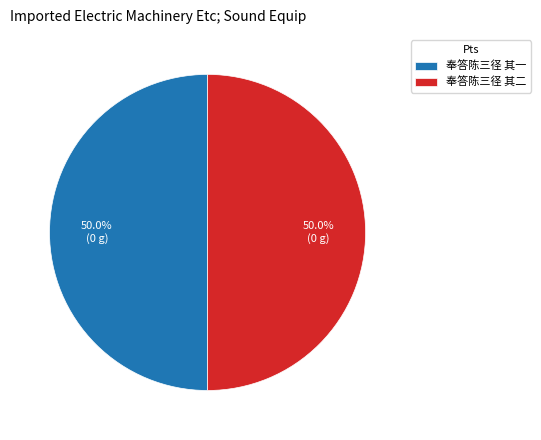

Approximately how many times larger is the value at 奉答陈三径 其二 compared to 奉答陈三径 其一?

1.0